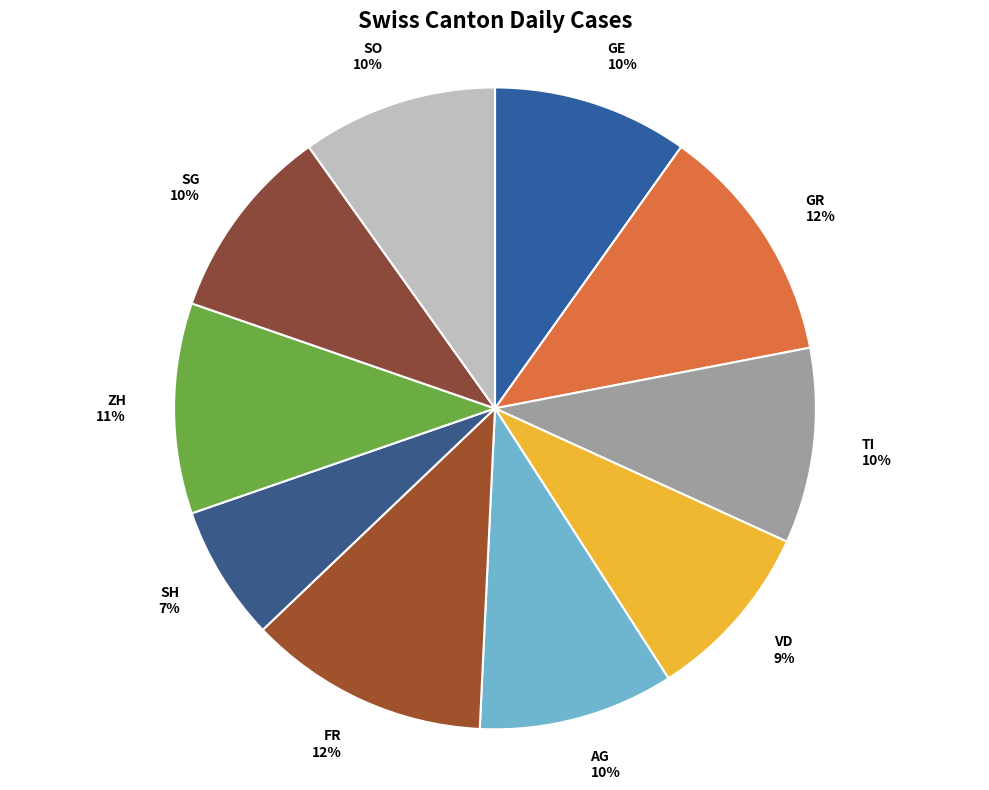

What is the ratio of the value at ZH to the value at GR?

0.9